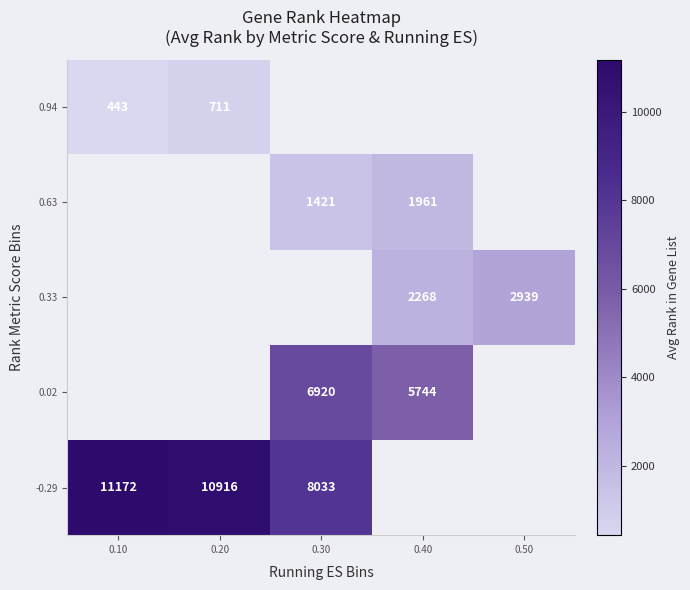

How many distinct data groups are displayed?

5